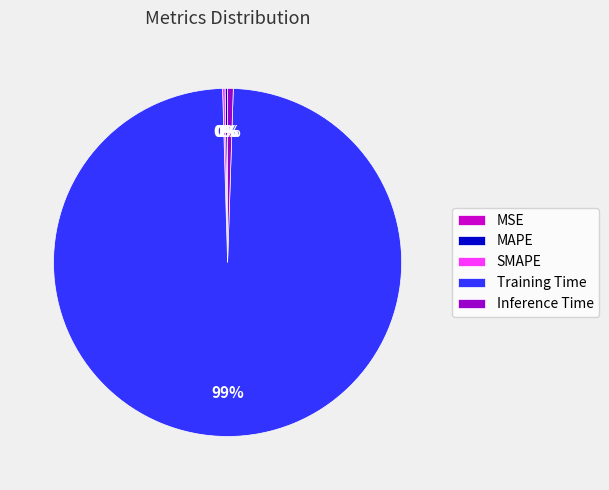

Is it true that Training Time is 90% of the pie?

False